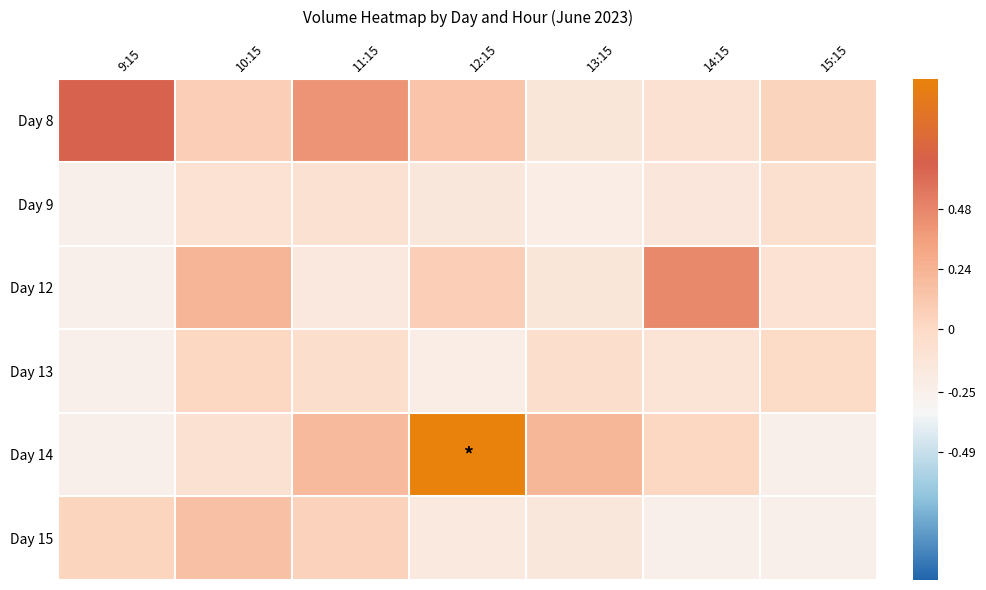

Reading right to left, extract all data points from this chart.

Day 8: 15:15=0.0	14:15=-0.1	13:15=-0.1	12:15=0.1	11:15=0.4	10:15=0.1	9:15=0.7
Day 9: 15:15=-0.1	14:15=-0.1	13:15=-0.2	12:15=-0.1	11:15=-0.1	10:15=-0.1	9:15=-0.2
Day 12: 15:15=-0.1	14:15=0.5	13:15=-0.1	12:15=0.1	11:15=-0.2	10:15=0.2	9:15=-0.2
Day 13: 15:15=-0.0	14:15=-0.1	13:15=-0.0	12:15=-0.2	11:15=-0.0	10:15=0.0	9:15=-0.2
Day 14: 15:15=-0.2	14:15=0.0	13:15=0.2	12:15=1.0	11:15=0.2	10:15=-0.1	9:15=-0.2
Day 15: 15:15=-0.2	14:15=-0.2	13:15=-0.1	12:15=-0.2	11:15=0.1	10:15=0.2	9:15=0.0